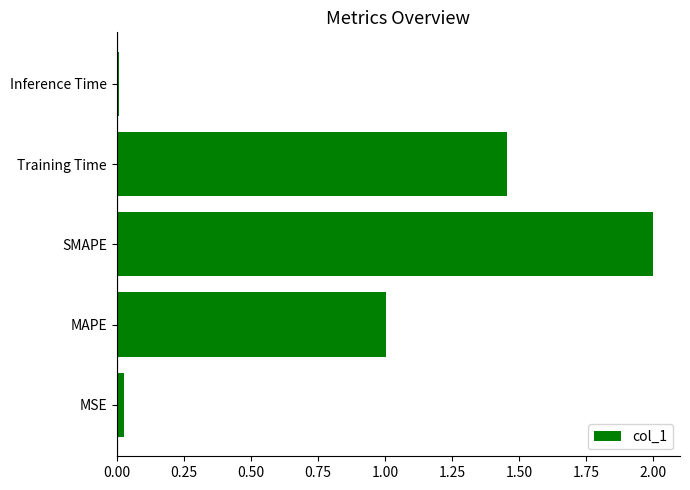

How many data points are less than 1?

2